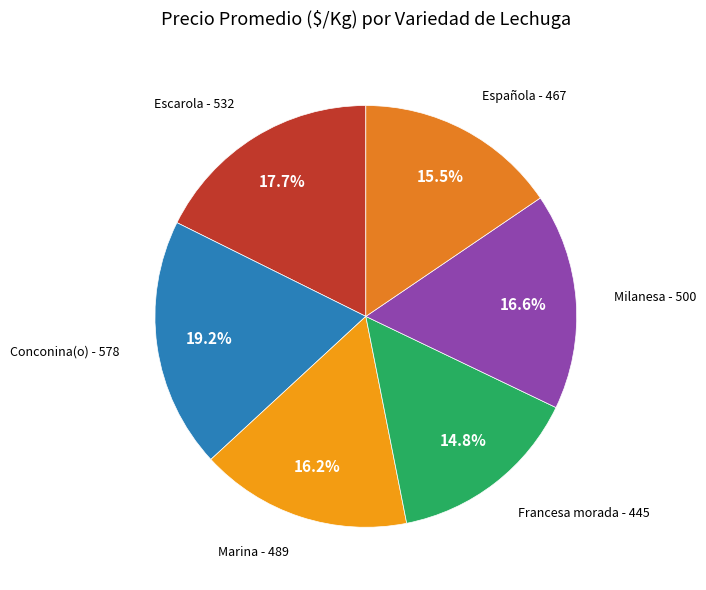

To the nearest percent, what is the combined percentage of Marina and Española?

32%